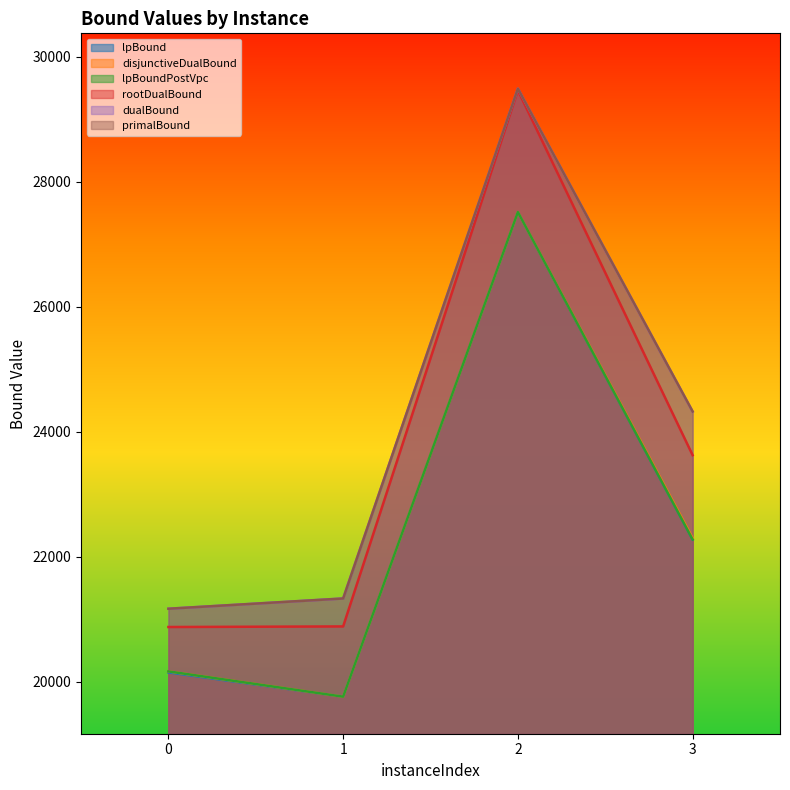

Reading left to right, extract all data points from this chart.

lpBound: 0=20146.8	1=19758.4	2=27513.4	3=22273.8
disjunctiveDualBound: 0=20163.3	1=19758.4	2=27513.4	3=22297.8
lpBoundPostVpc: 0=20163.3	1=19758.4	2=27513.4	3=22273.8
rootDualBound: 0=20873.3	1=20882.7	2=29462.9	3=23623.0
dualBound: 0=21166.0	1=21330.0	2=29489.0	3=24320.0
primalBound: 0=21166.0	1=21330.0	2=29489.0	3=24322.0